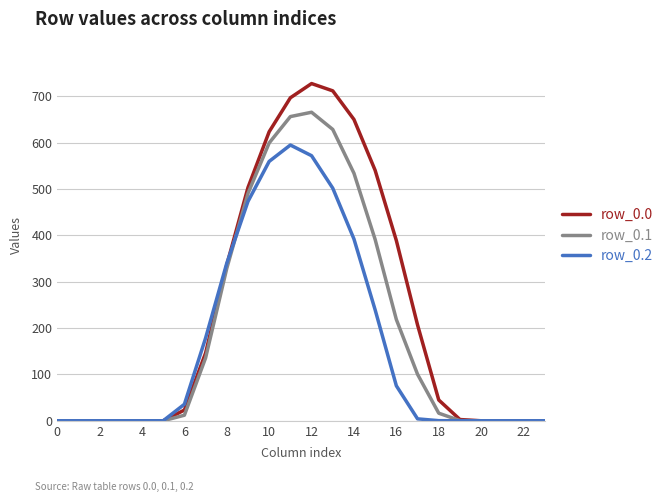

Does the chart have visible grid lines?

Yes